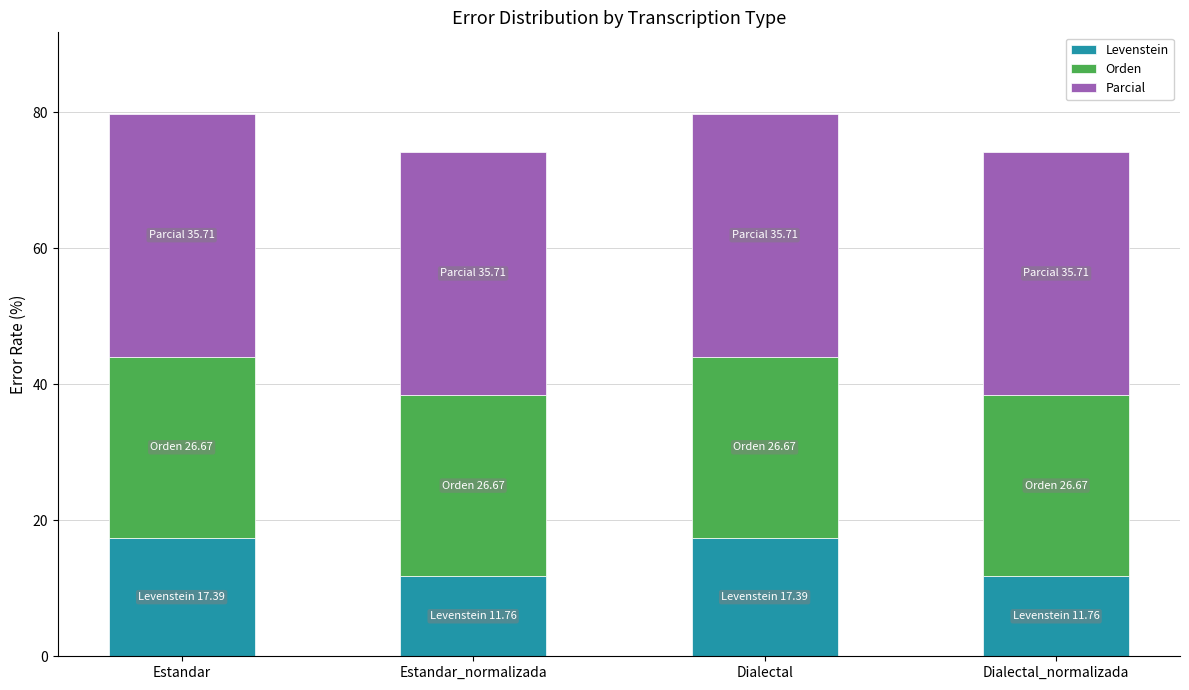

How many values in the Levenstein series exceed 17?

2